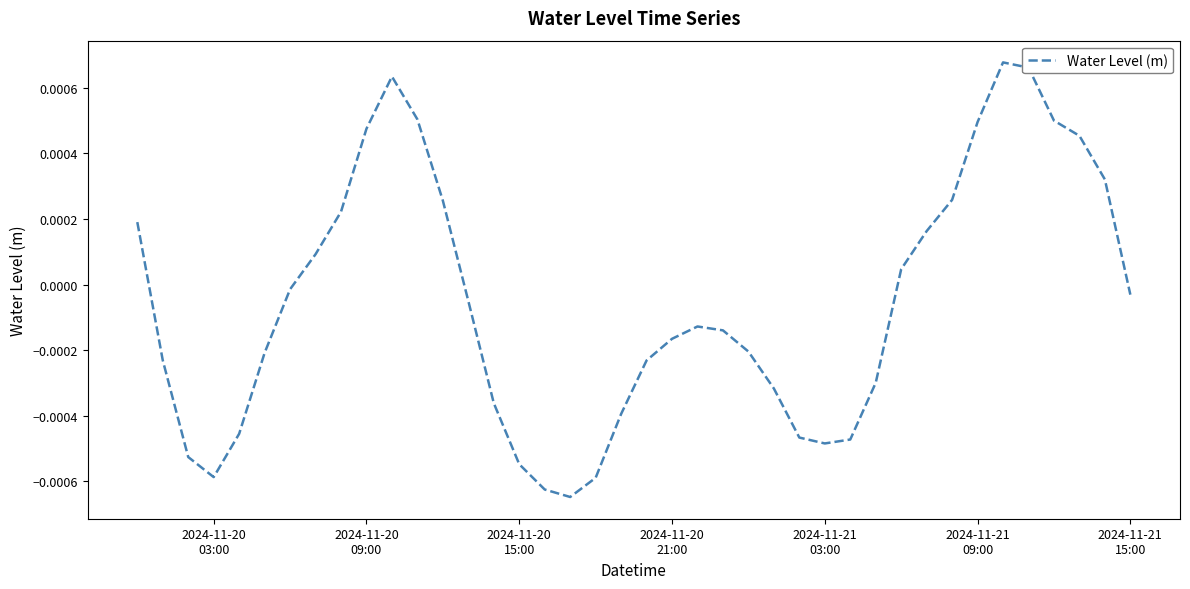

True or false: there are more than 2 points higher than both neighbors.

True